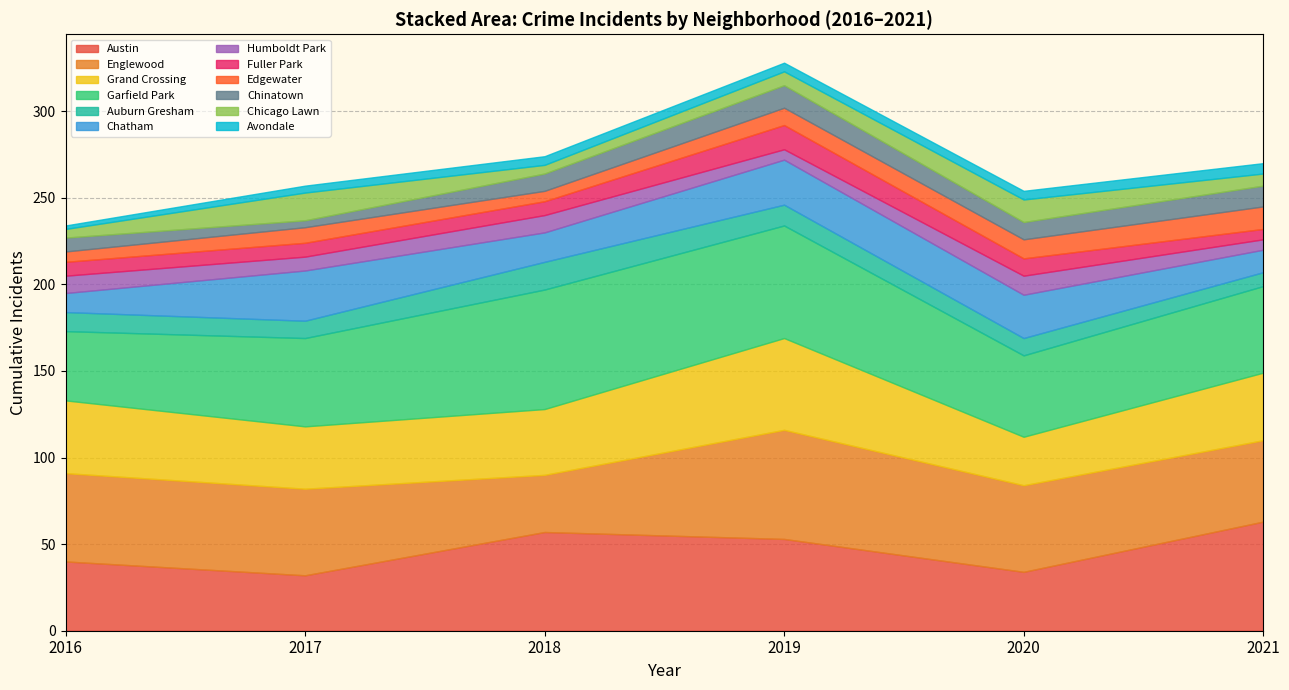

The value of 2021 at Avalon Park is 2. True or false?

False